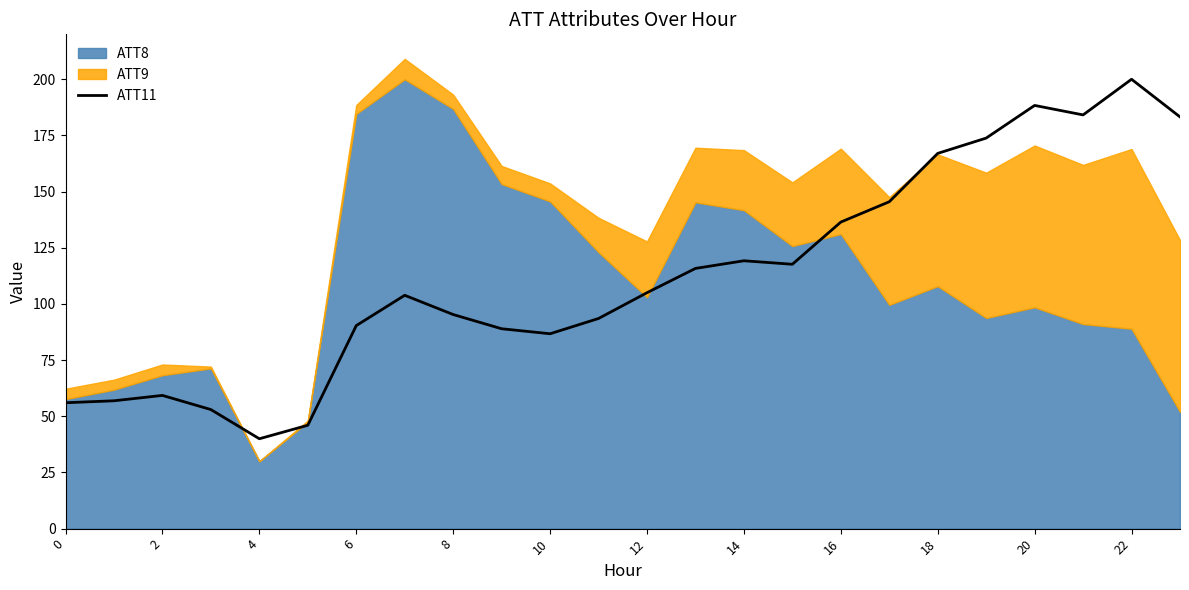

What is the sum of all values?

2706.2